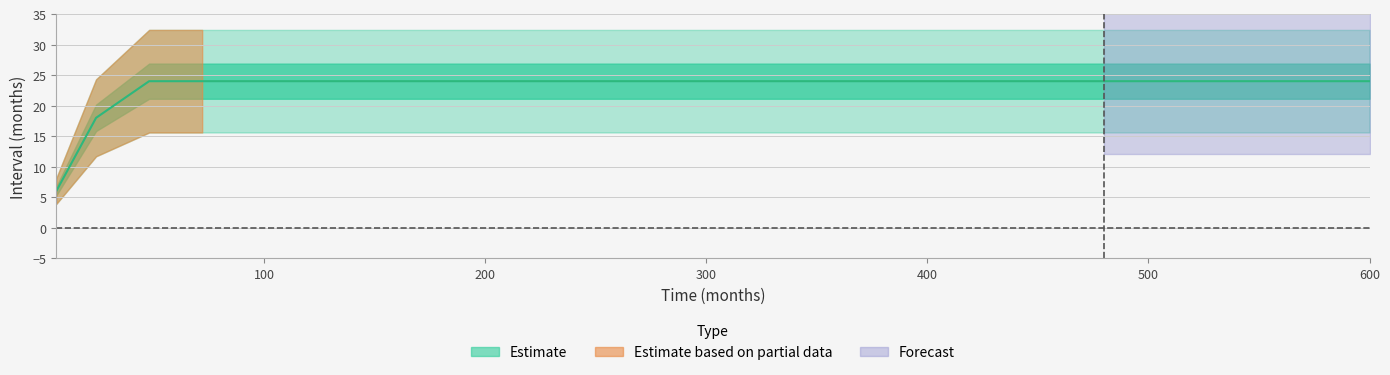

What is the approximate value at 576, to the nearest 10?

20